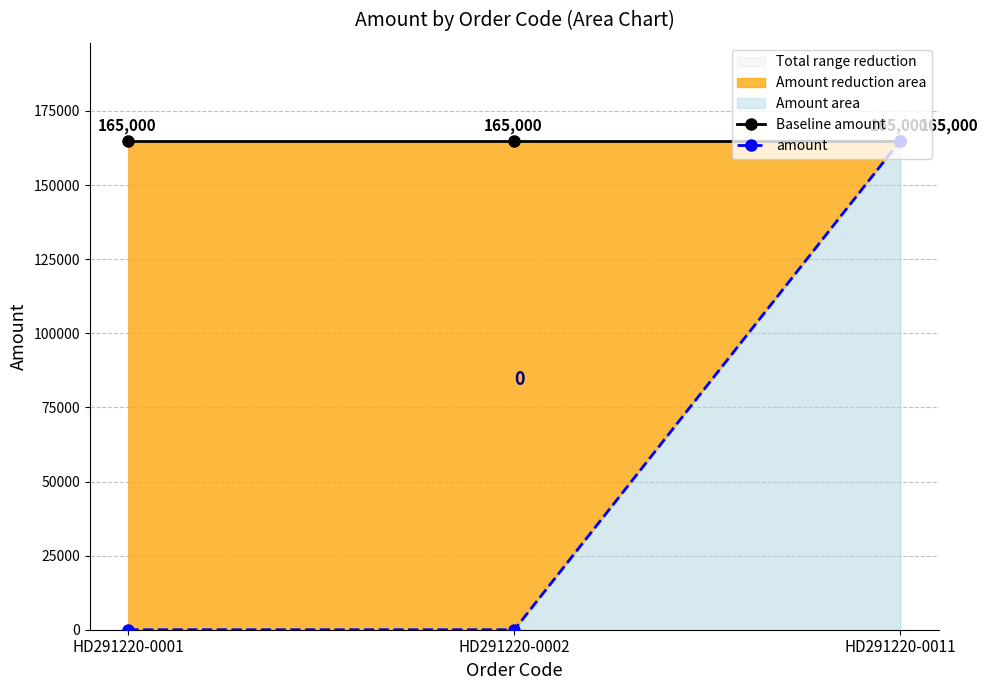

What is the total value across all series at HD291220-0011?

330000